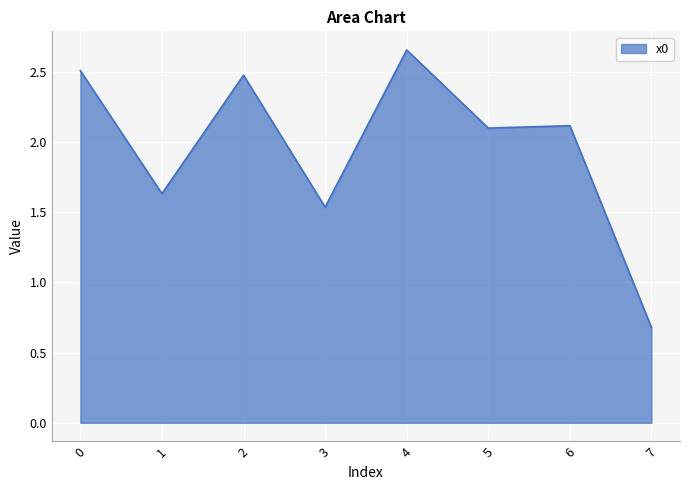

Where is the first local minimum?

1